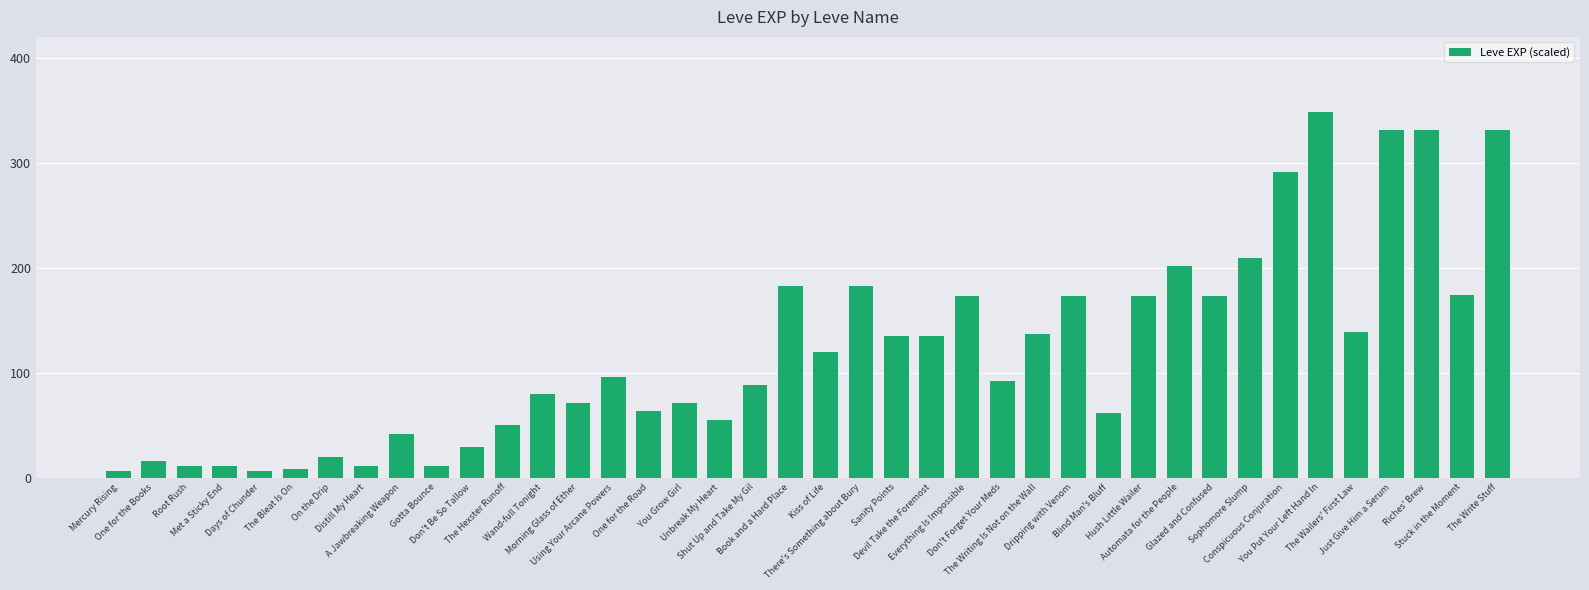

Which category has the highest value across all series?

You Put Your Left Hand In